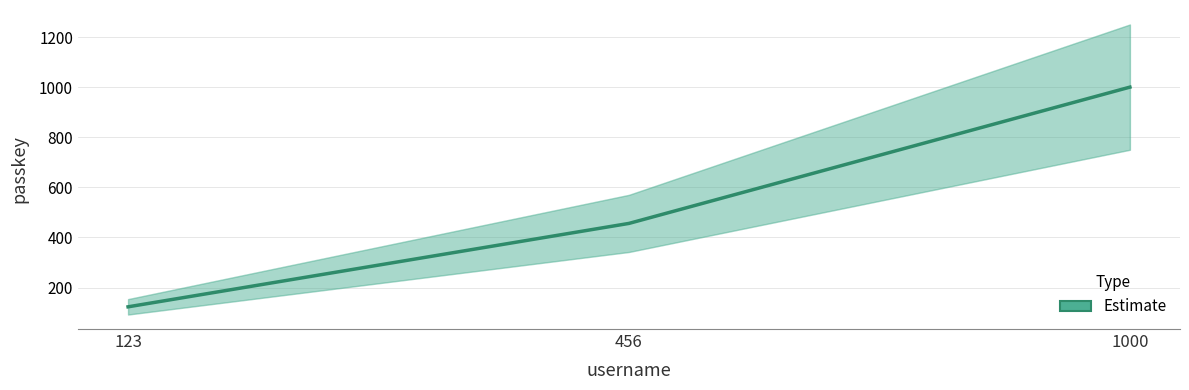

What is the sum of all values?

1579